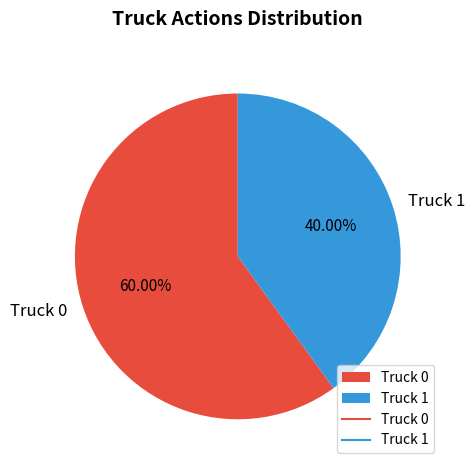

Which slice is the largest?

Truck 0